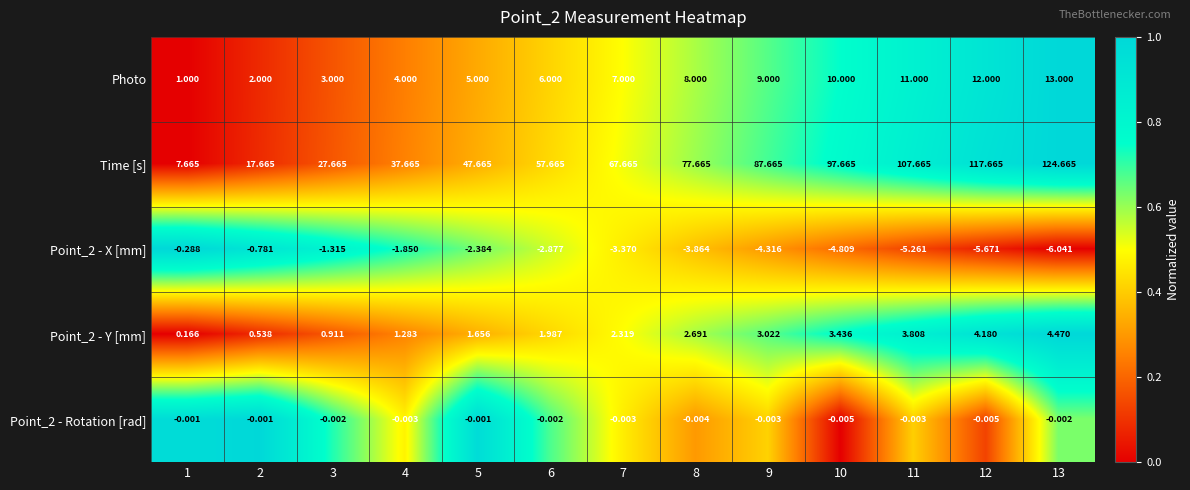

Which series changed the most between 8 and 13?

Time [s]